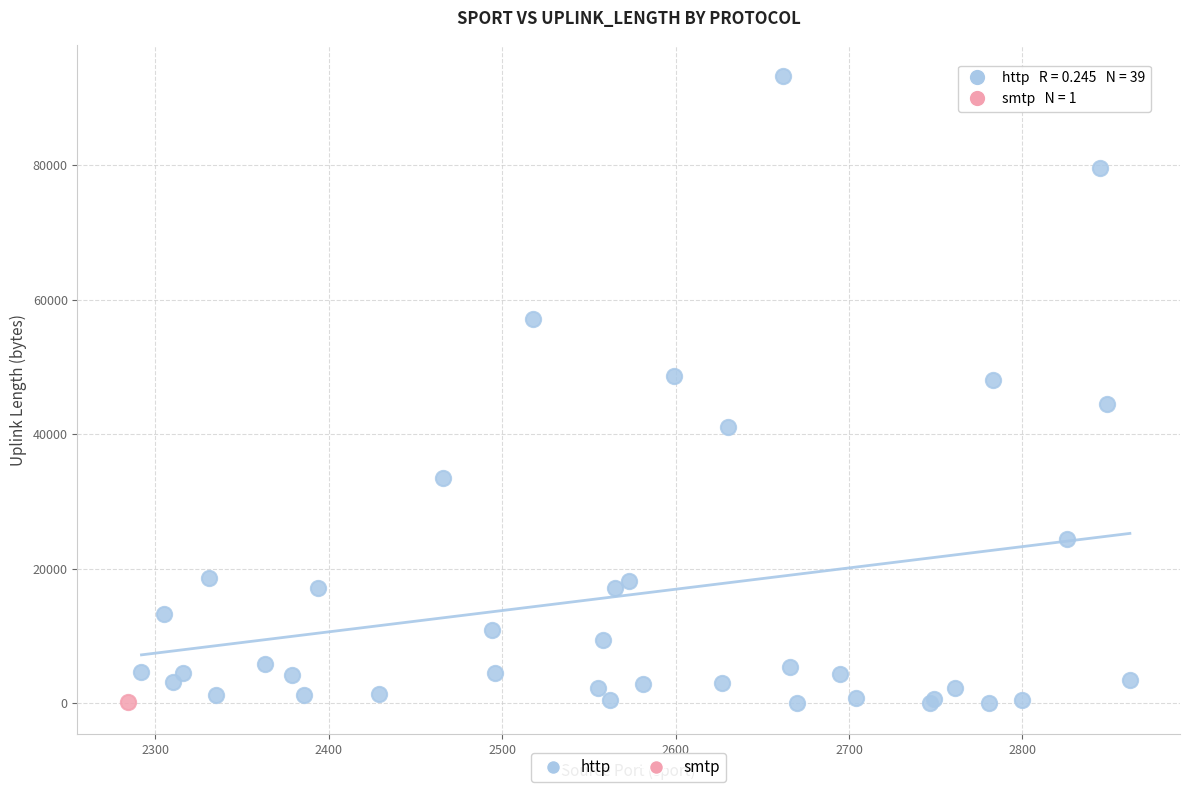

What are all the series names shown in the legend?

http, smtp